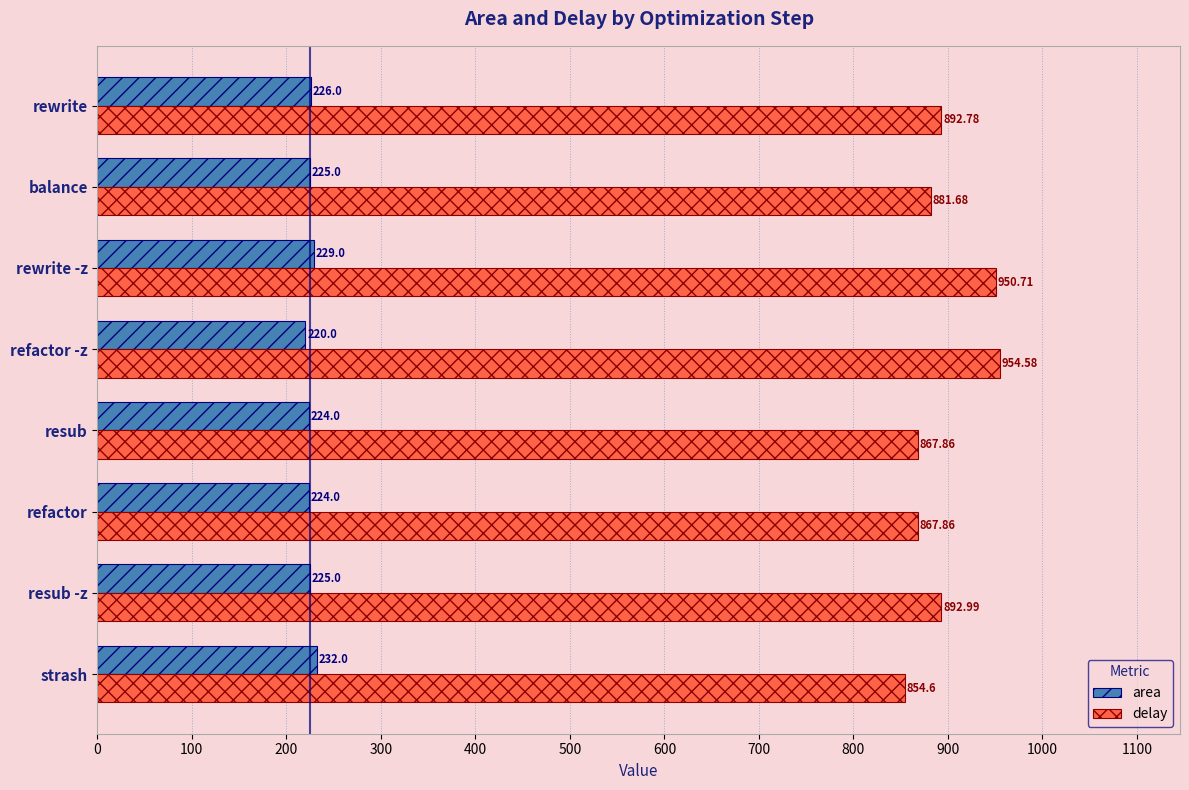

Which series has the widest spread of values?

delay